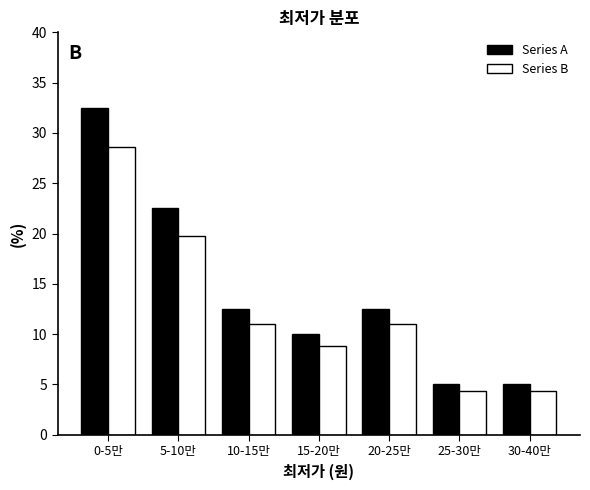

Reading left to right, list all the values displayed in this chart.

Series A: 0-5만=32.5	5-10만=22.5	10-15만=12.5	15-20만=10.0	20-25만=12.5	25-30만=5.0	30-40만=5.0
Series B: 0-5만=28.6	5-10만=19.8	10-15만=11.0	15-20만=8.8	20-25만=11.0	25-30만=4.4	30-40만=4.4